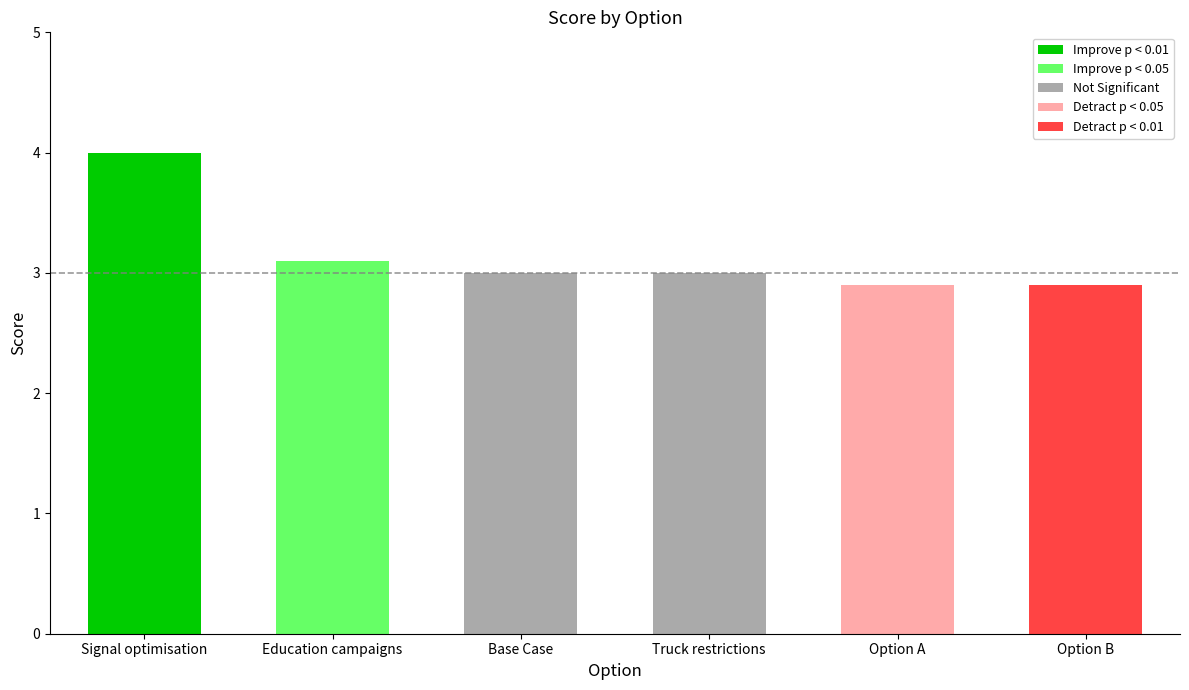

What is the average value?

3.1